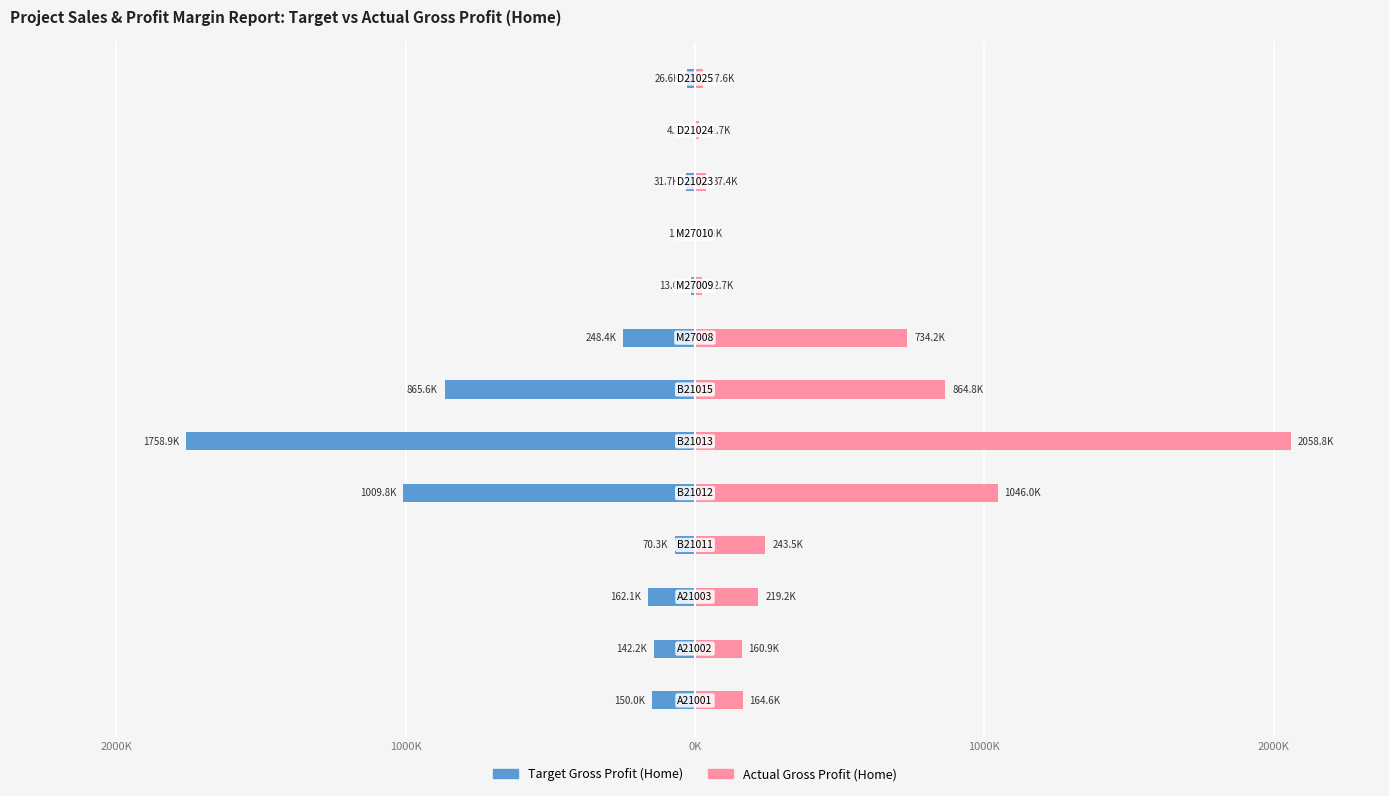

The Target Gross Profit (Home) series shows -4197.4 at 11. True or false?

True